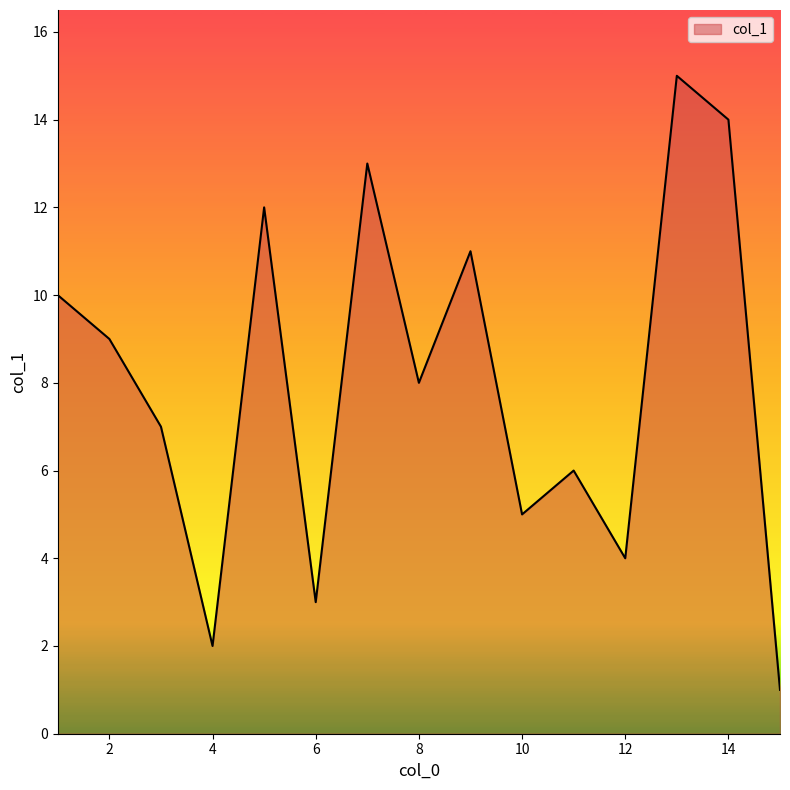

What is the greatest value displayed?

15